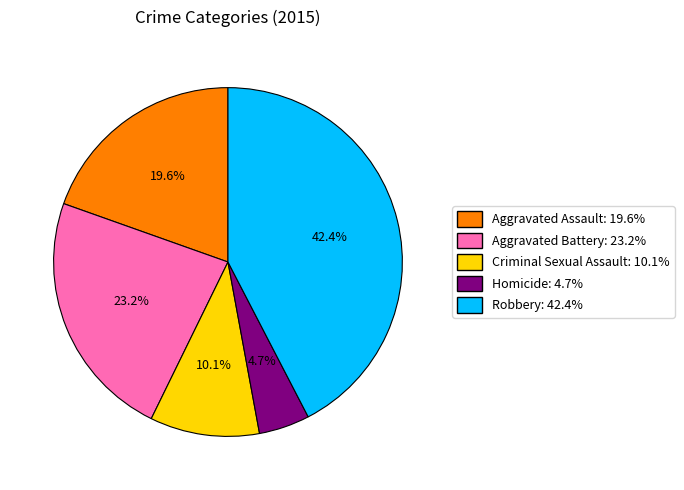

Rank the categories by value from highest to lowest.

Robbery, Aggravated Battery, Aggravated Assault, Criminal Sexual Assault, Homicide